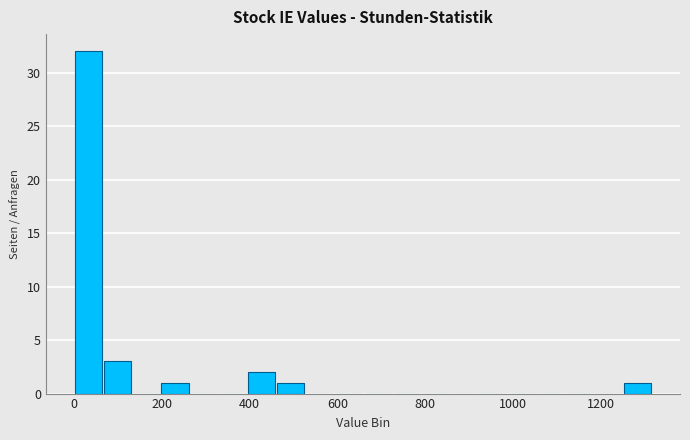

Read against the x-axis, roughly where is the centre of the tallest bar?

40